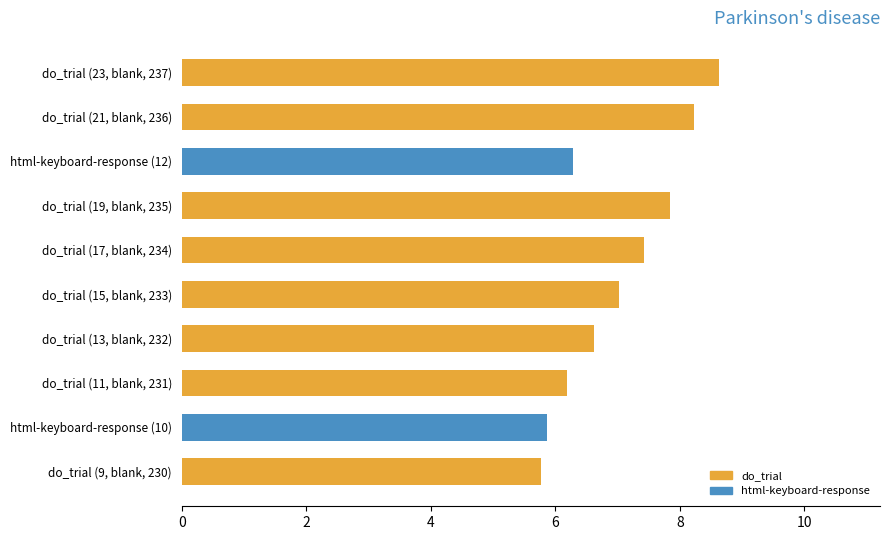

What is the sum of the values at do_trial (21, blank, 236) and do_trial (17, blank, 234)?

15.7